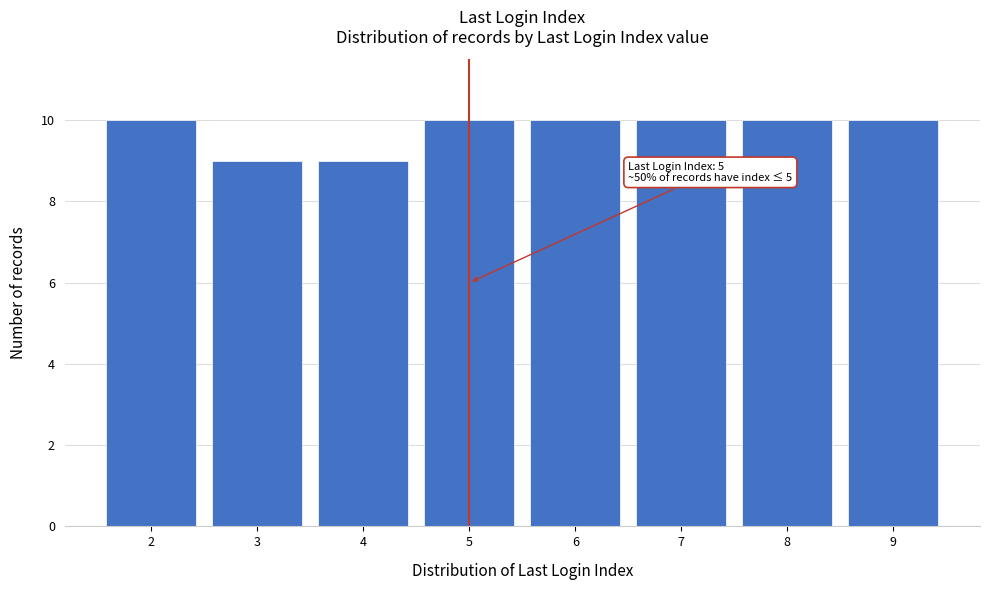

Reading left to right, extract all data points from this chart.

2=10	3=9	4=9	5=10	6=10	7=10	8=10	9=10